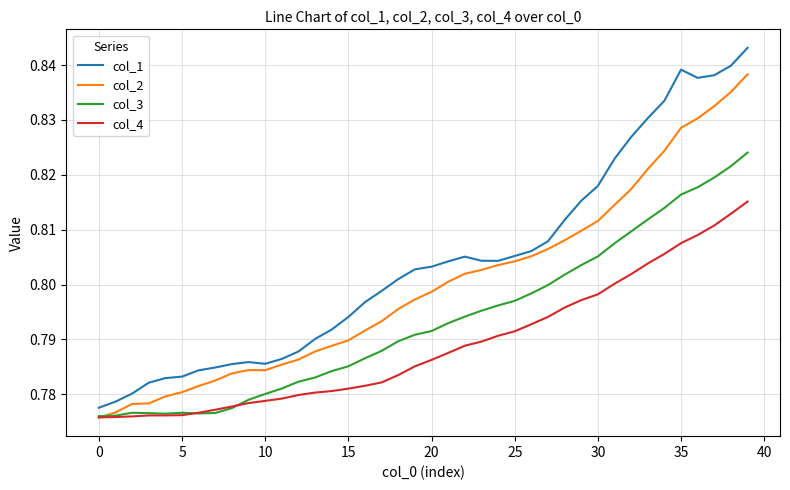

List the series in order of their peak value, highest first.

col_1, col_2, col_3, col_4